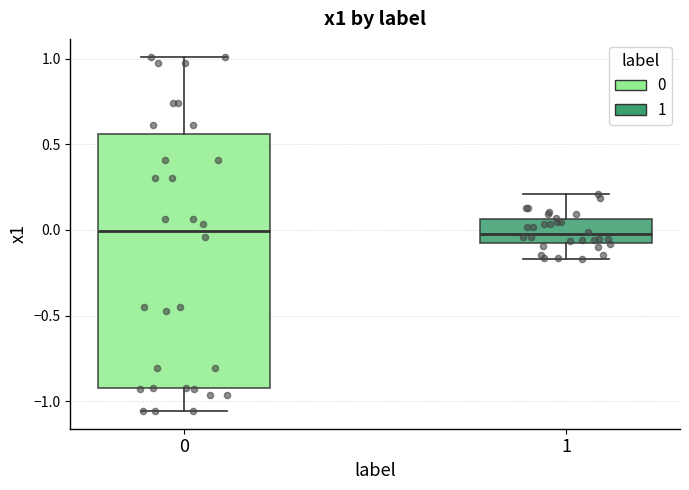

Reading left to right, read every box against the y-axis: the position of its median line, the range the box covers, and the ends of its whiskers. The values are not printed on the chart, so give them approximately, as read against the axis.

0: median 0.00, box -0.90 to 0.55, whiskers -1.05 to 1.00
1: median -0.05, box -0.10 to 0.05, whiskers -0.15 to 0.20